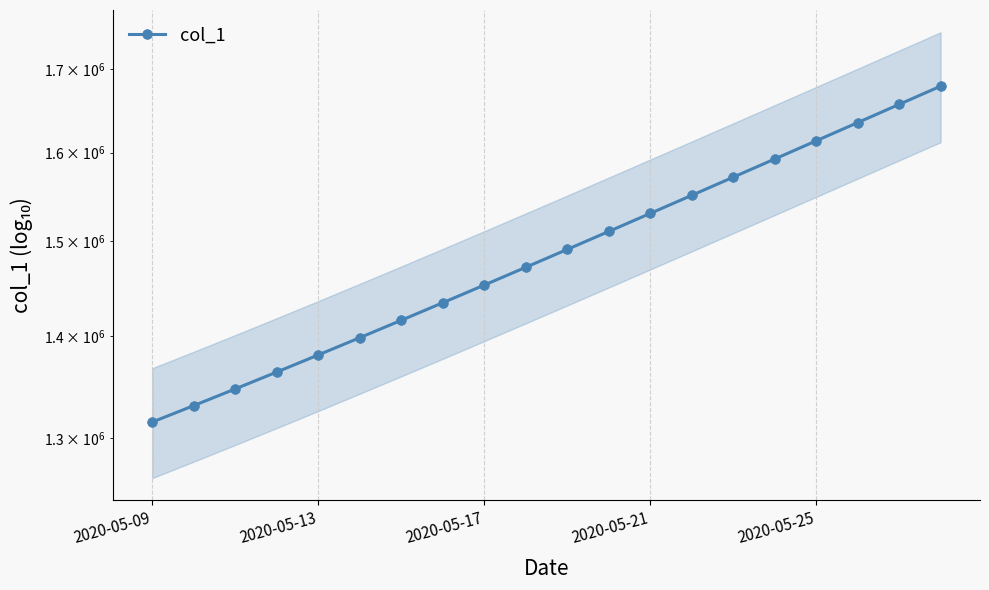

Which category has the lowest value across all series?

2020-05-09